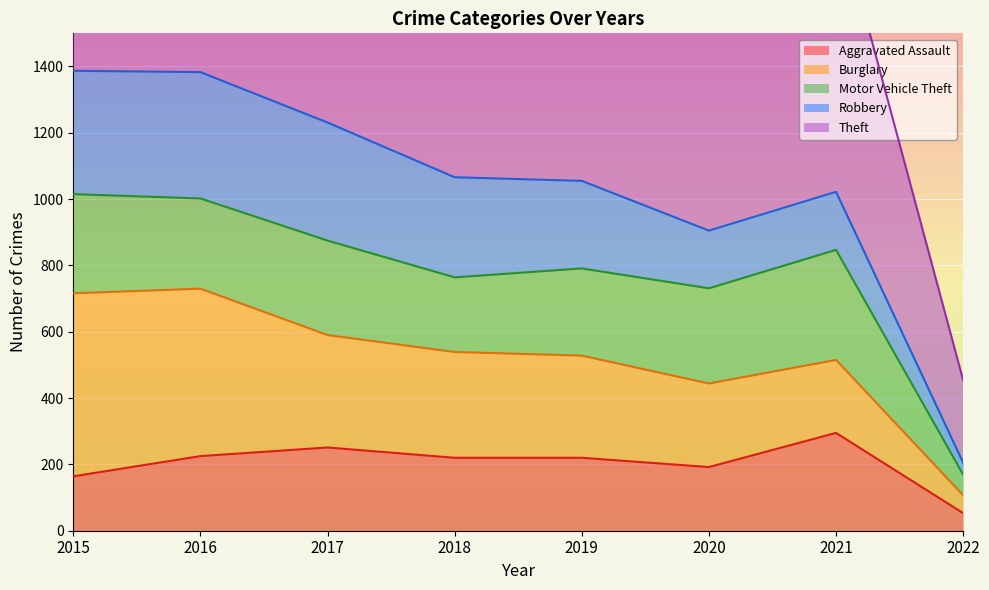

What is the sum of the Burglary values at 2015 and 2020?

804